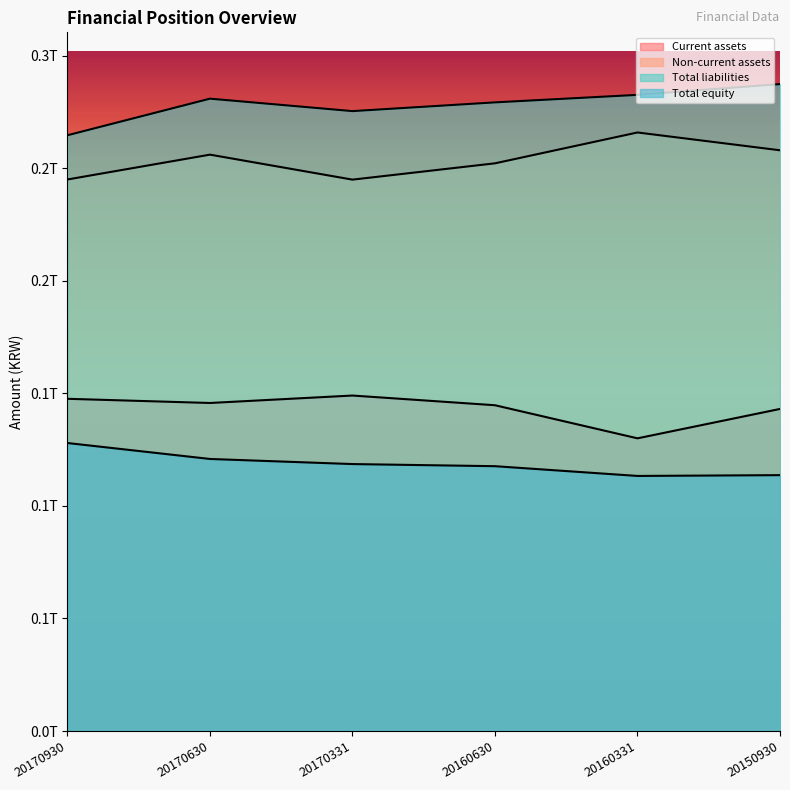

What is the sum of the Total liabilities values at 20170331 and 20170630?

556418797488